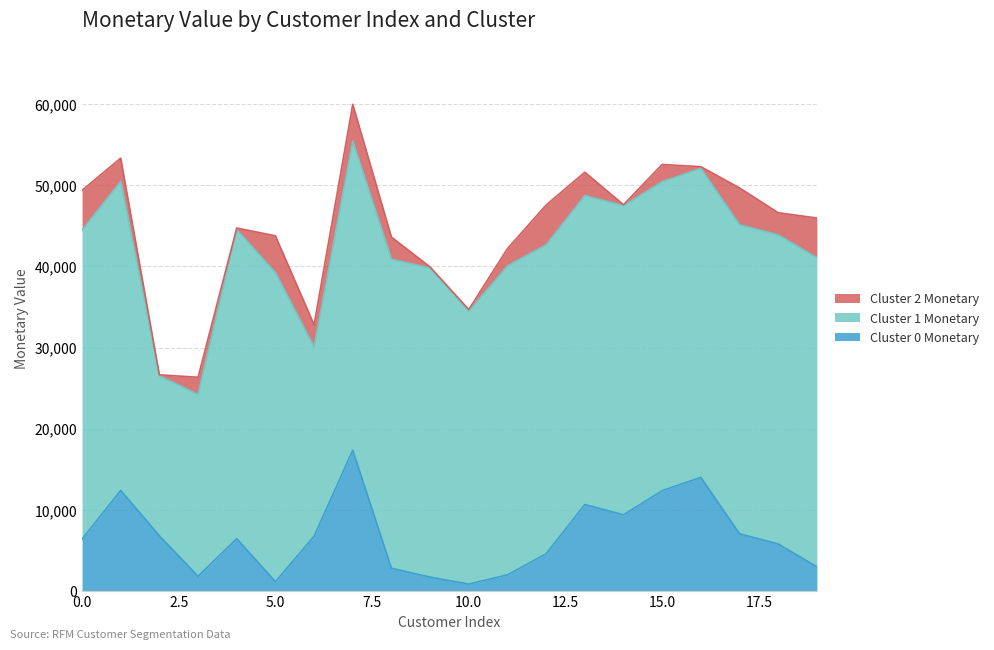

What value does the Cluster 1 Monetary series have at 6?

23317.0